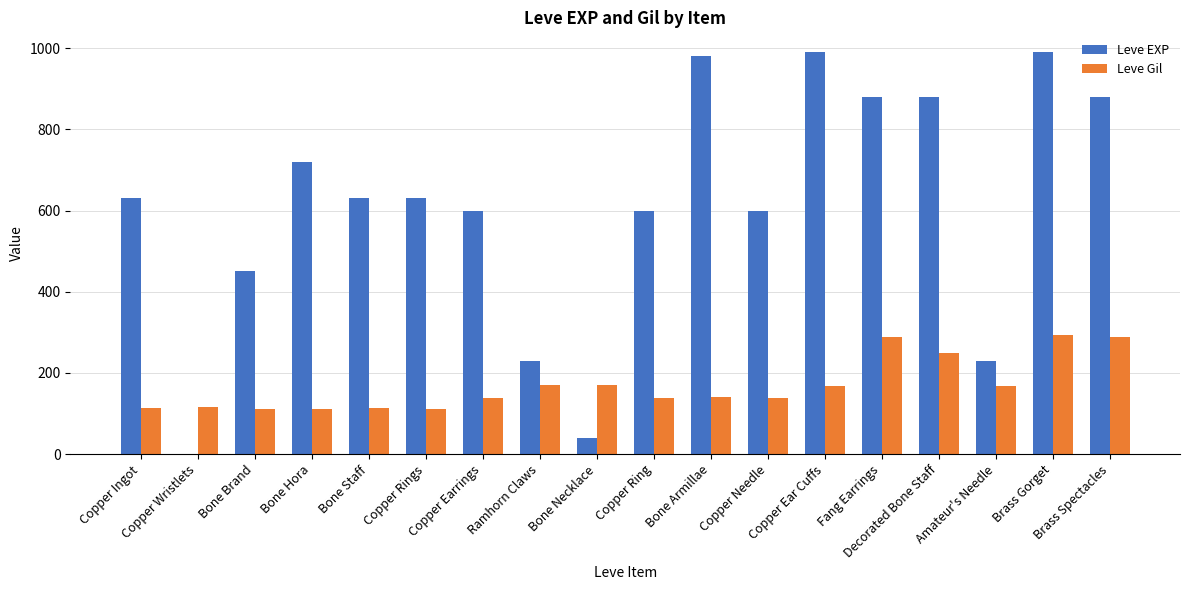

What is the greatest value displayed?

990